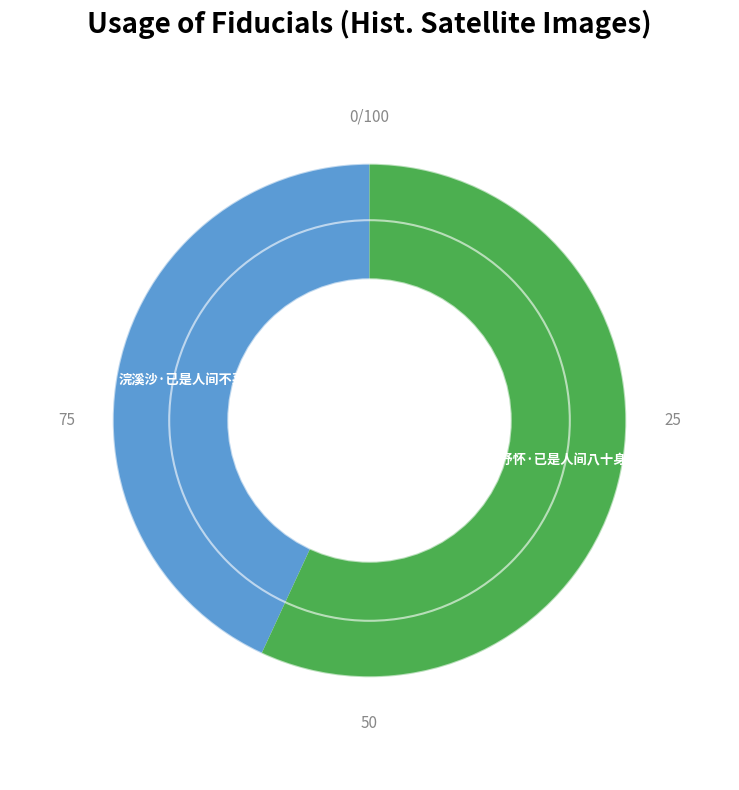

Is there a majority slice in this chart?

Yes